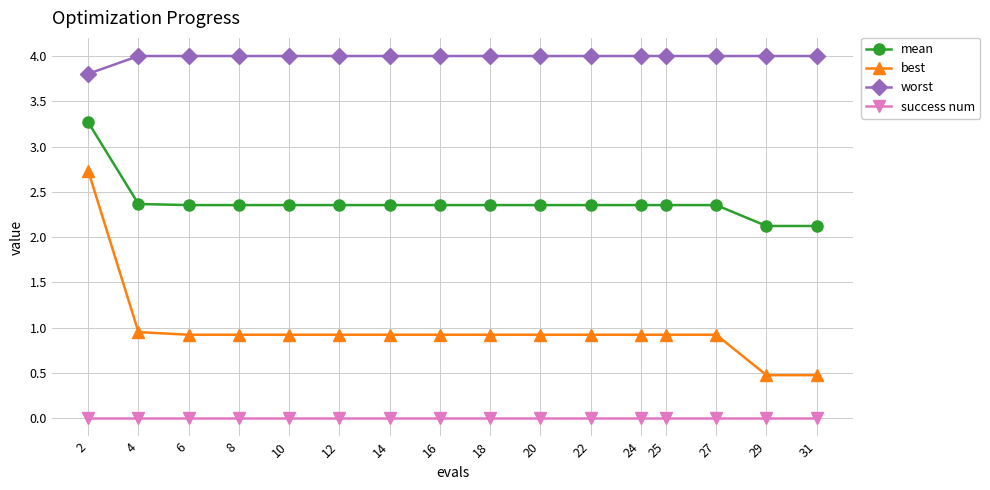

What is the maximum value shown in the chart?

4.0